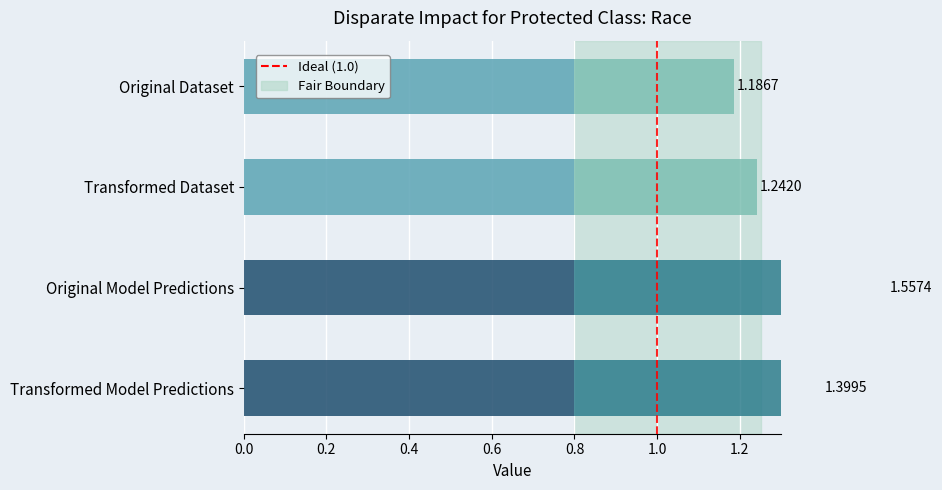

Which has a higher value, 1.0 or 1.0?

1.0